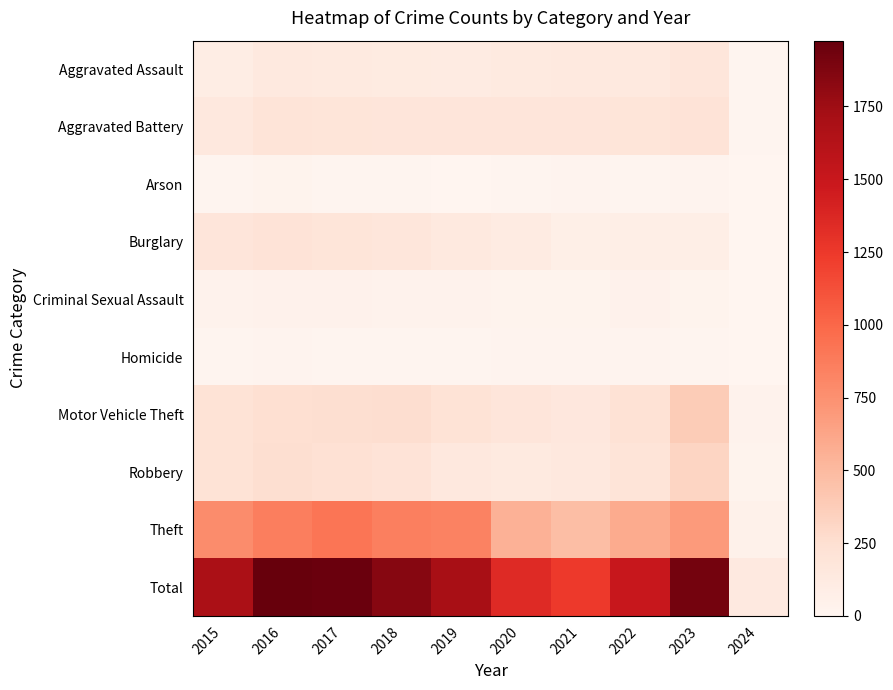

What is the difference between the highest and lowest values at 2022?

1488